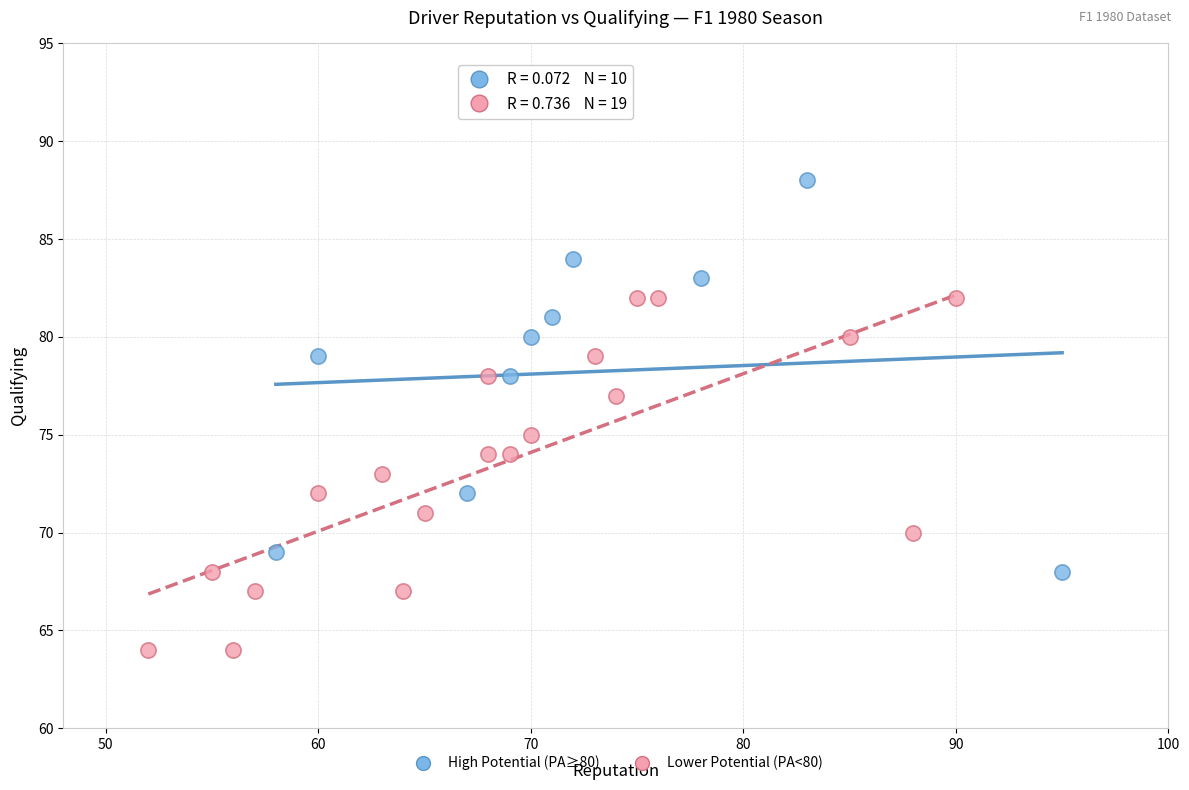

Which series reaches the minimum Y coordinate?

Lower Potential (PA<80)